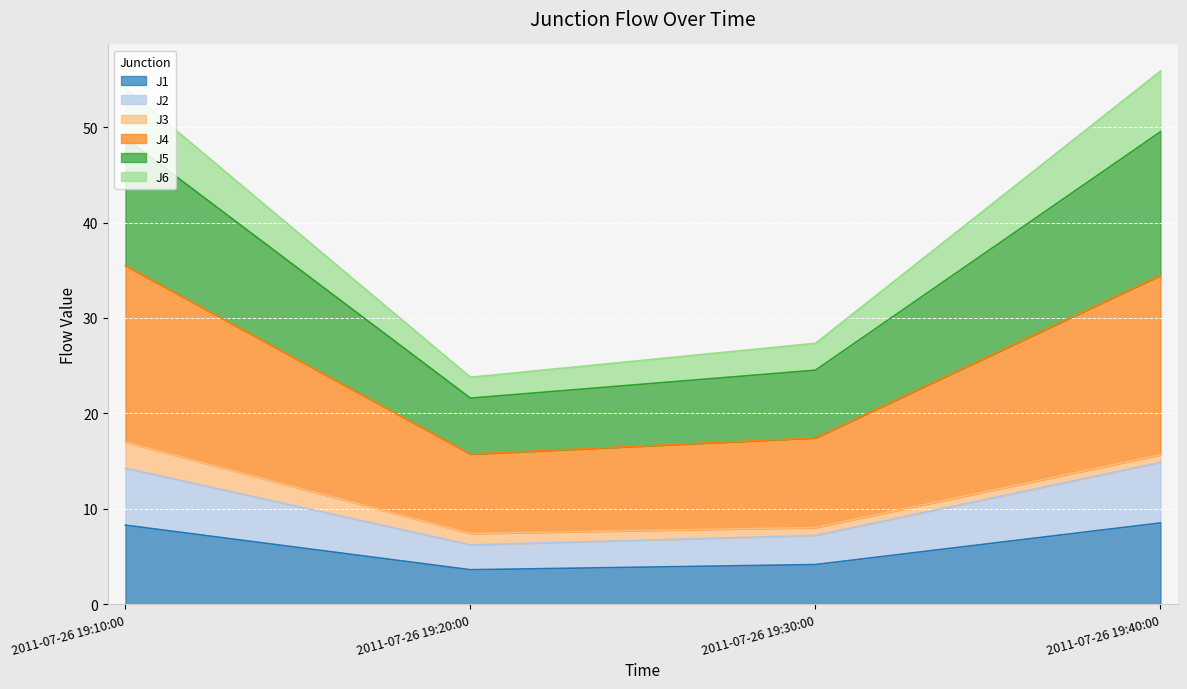

What are all the series names shown in the legend?

J1, J2, J3, J4, J5, J6